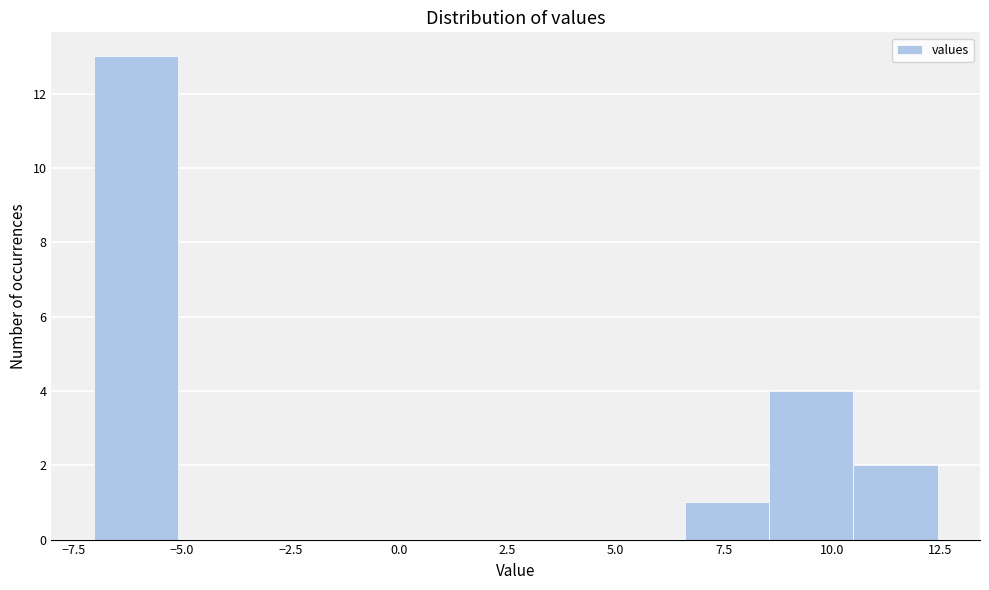

Read against the x-axis, roughly where is the centre of the tallest bar?

-6.0